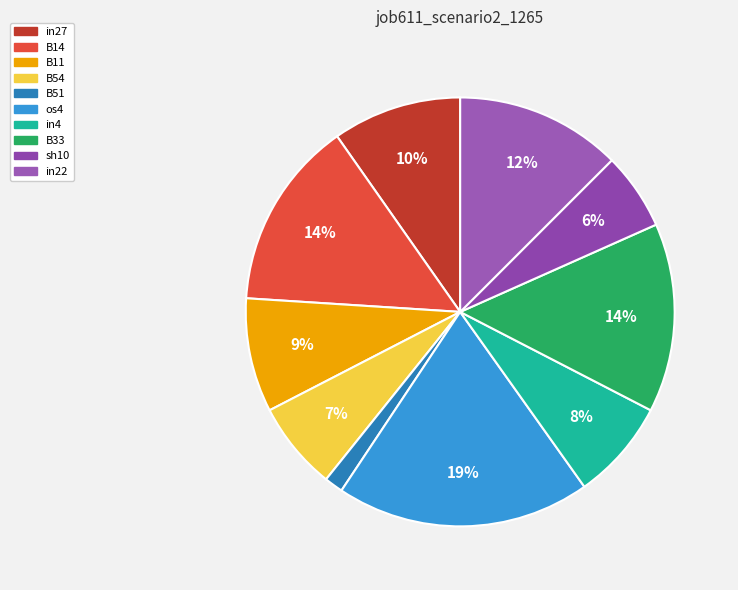

Which slice is the smallest?

B51